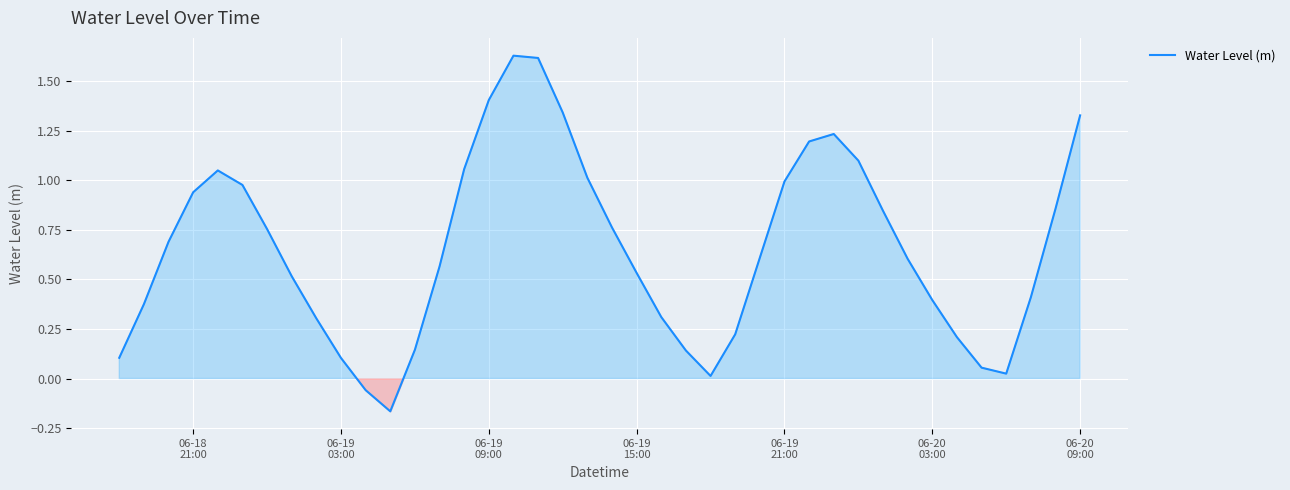

What is the maximum value shown in the chart?

1.6